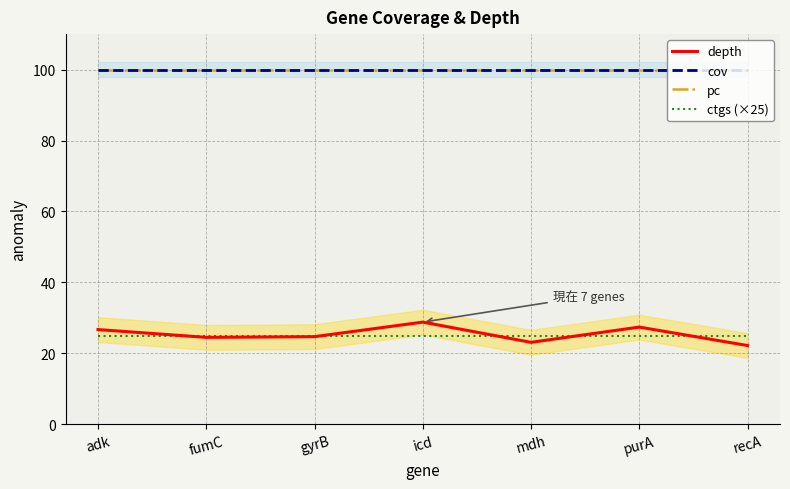

True or false: cov has more than 1 interior local peaks.

False